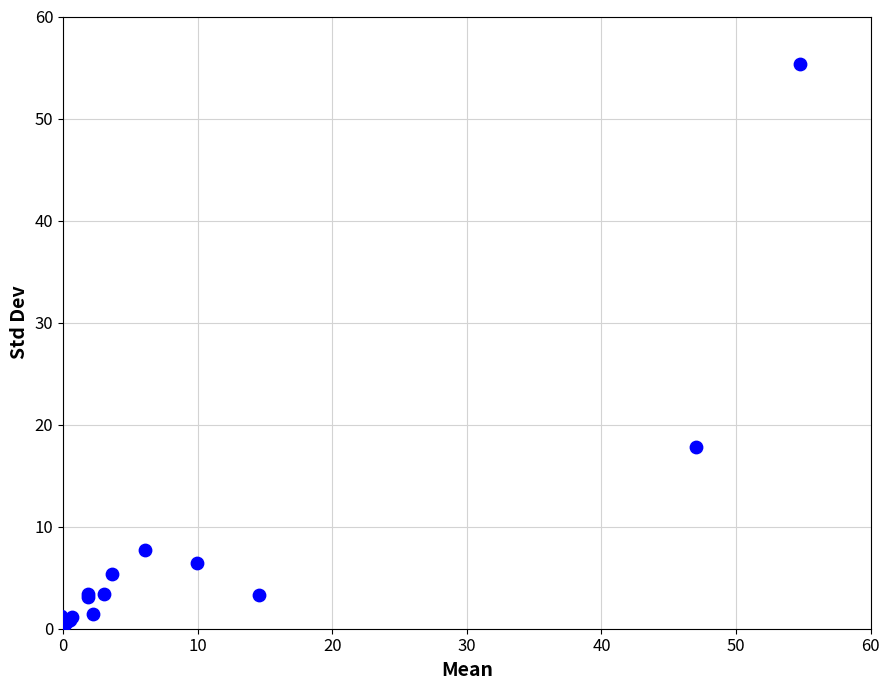

What Y value in the scatter plot is closest to 27?

17.8